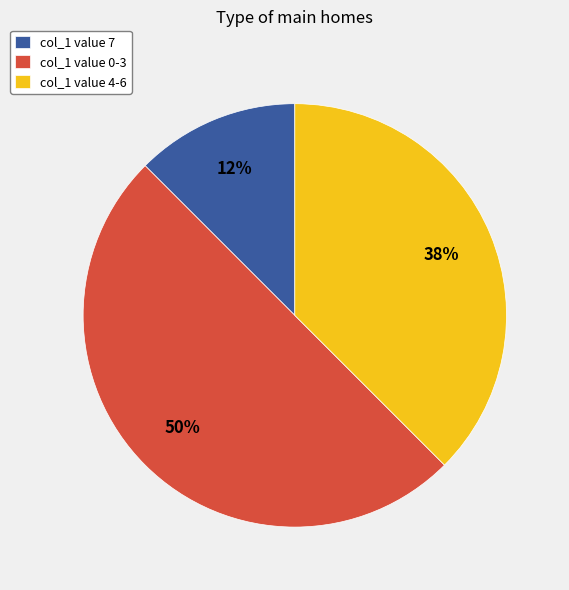

Rank the categories by value from highest to lowest.

col_1 value 0-3, col_1 value 4-6, col_1 value 7